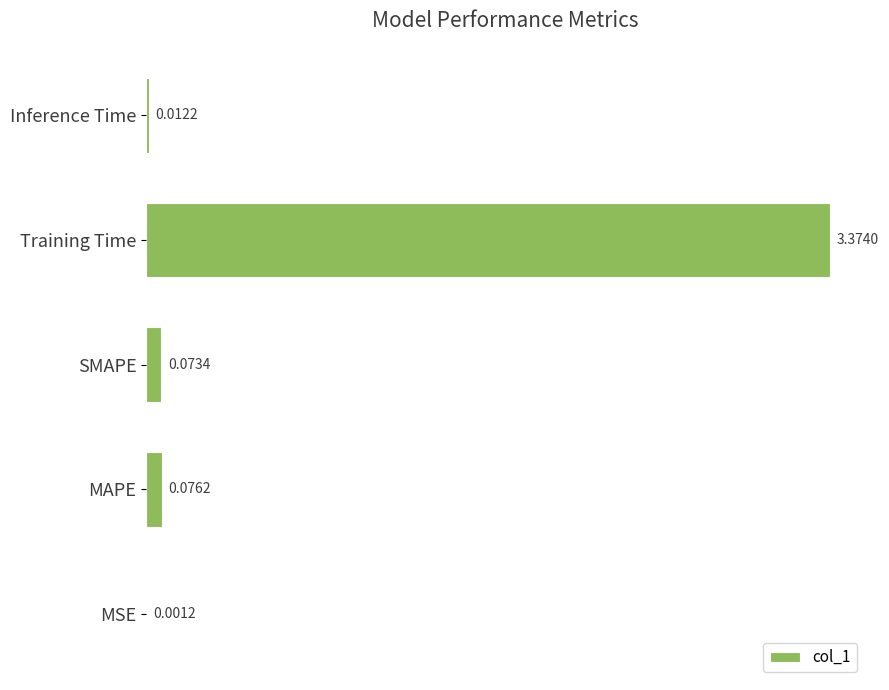

Where is the data nearest to the value 1?

MAPE